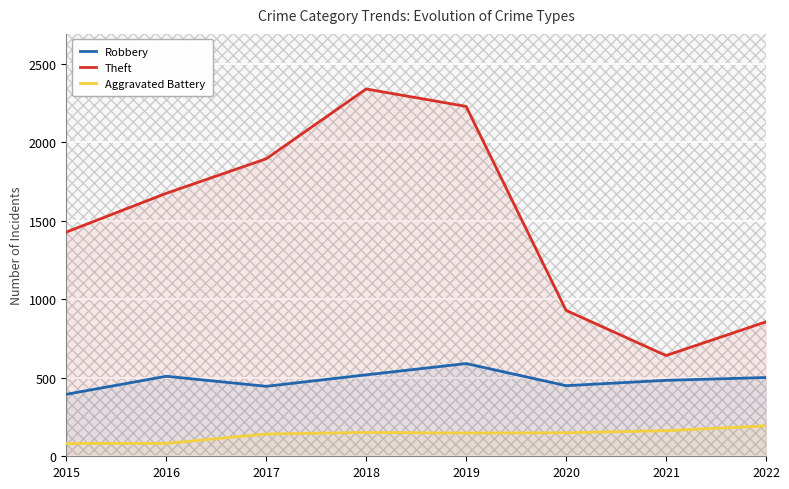

Reading left to right, transcribe all the data shown in this chart.

Robbery: 2015=395	2016=510	2017=446	2018=519	2019=591	2020=450	2021=484	2022=502
Theft: 2015=1429	2016=1676	2017=1896	2018=2341	2019=2230	2020=930	2021=642	2022=857
Aggravated Battery: 2015=82	2016=82	2017=142	2018=152	2019=148	2020=150	2021=163	2022=194